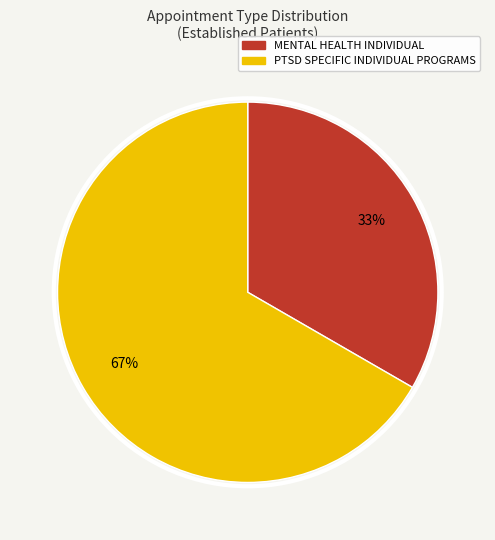

To the nearest percent, what is the average slice percentage?

50%